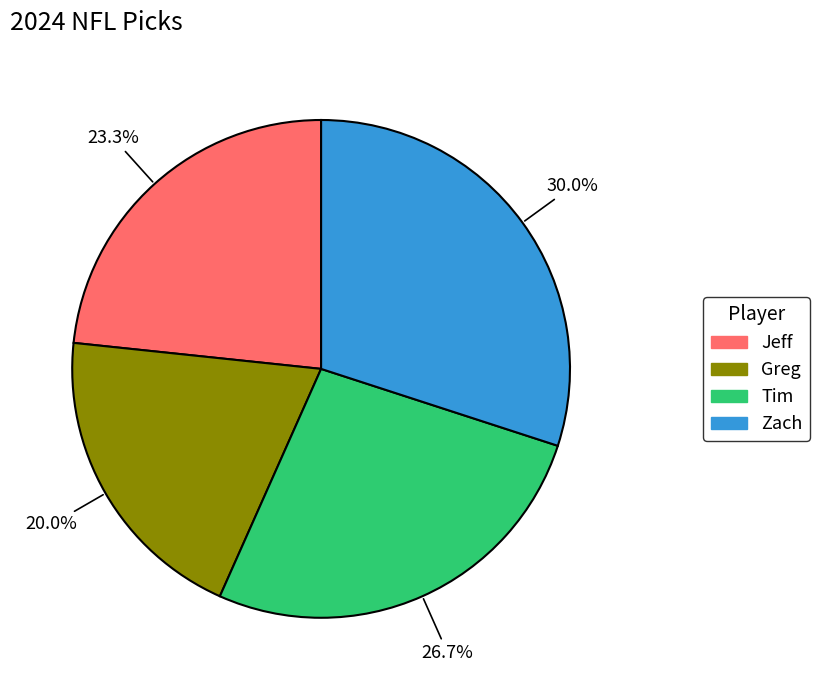

Which slice is the smallest?

Greg